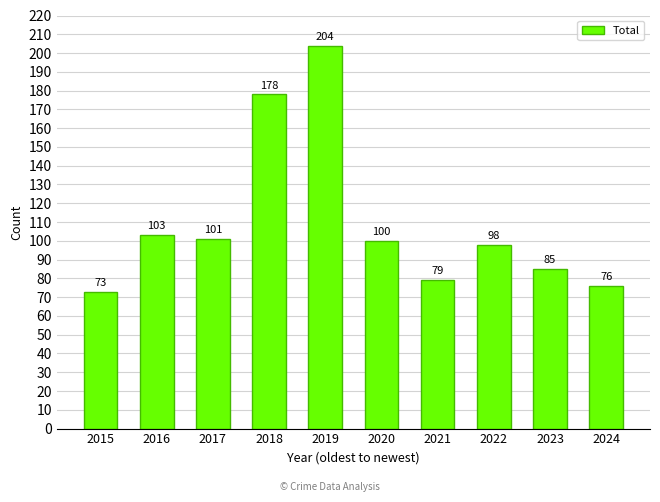

How many data points are less than 100?

5